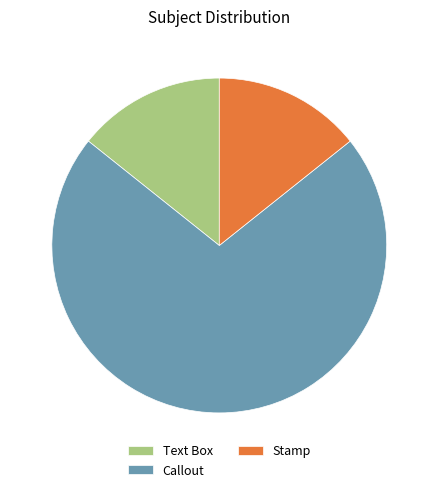

Does Callout represent more than half of the total?

Yes